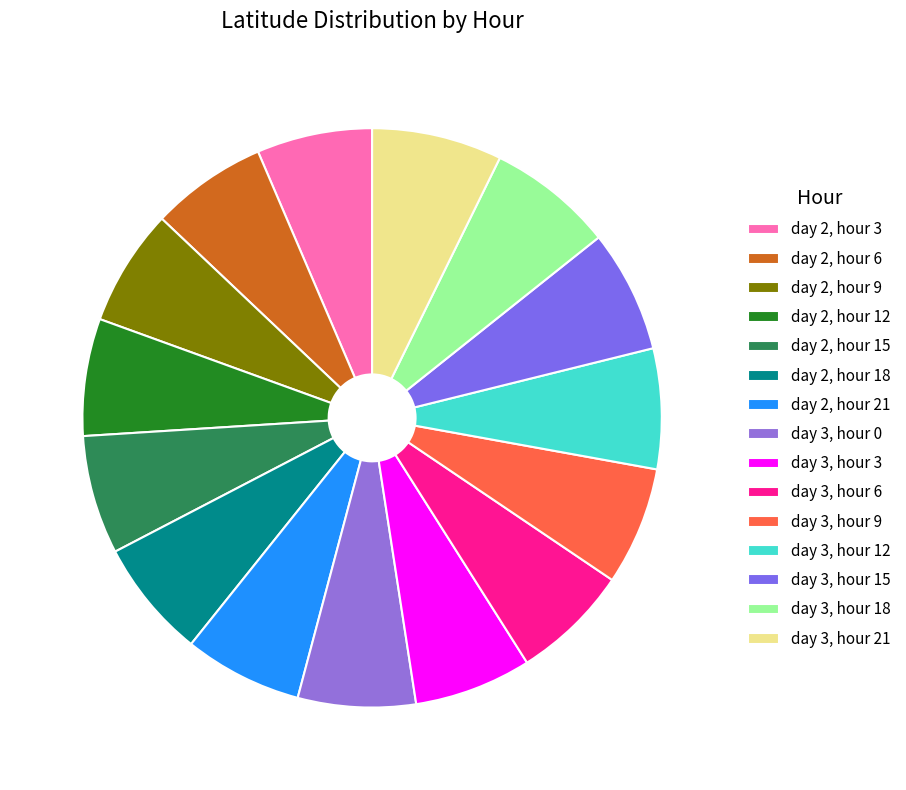

To the nearest percent, what is the average slice percentage?

7%